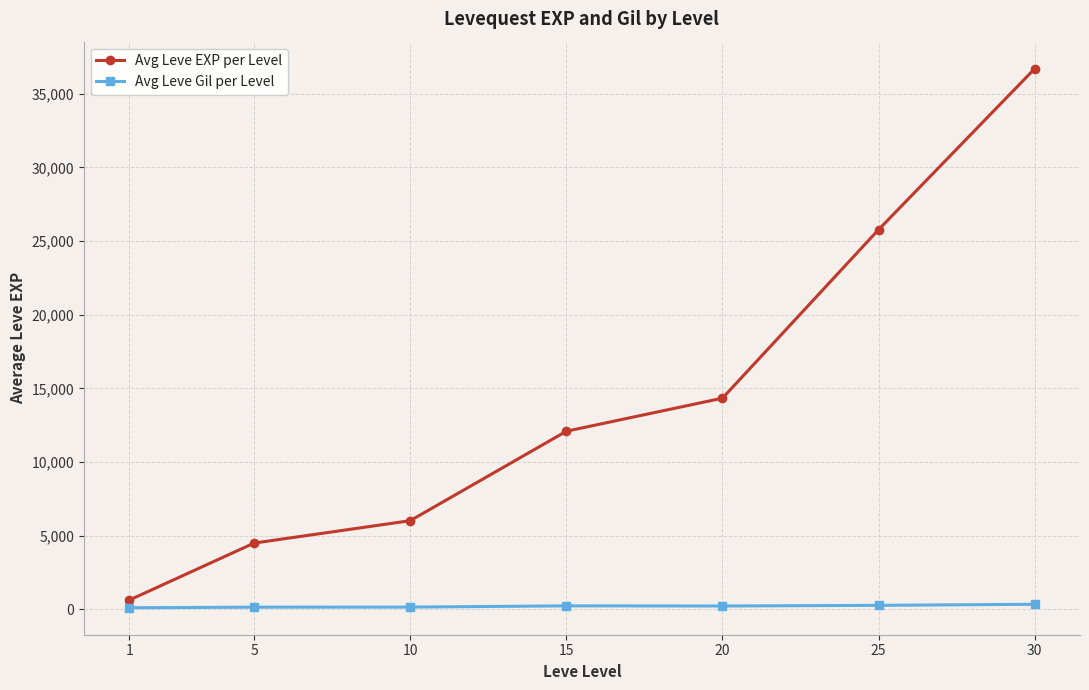

True or false: Avg Leve EXP per Level has a value of 38185 at 25.

False